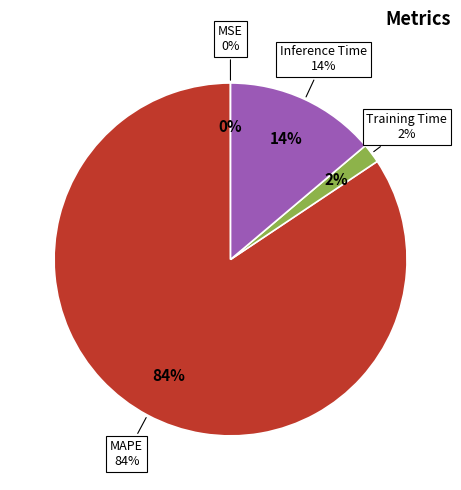

True or false: Training Time accounts for 2% of the total.

True